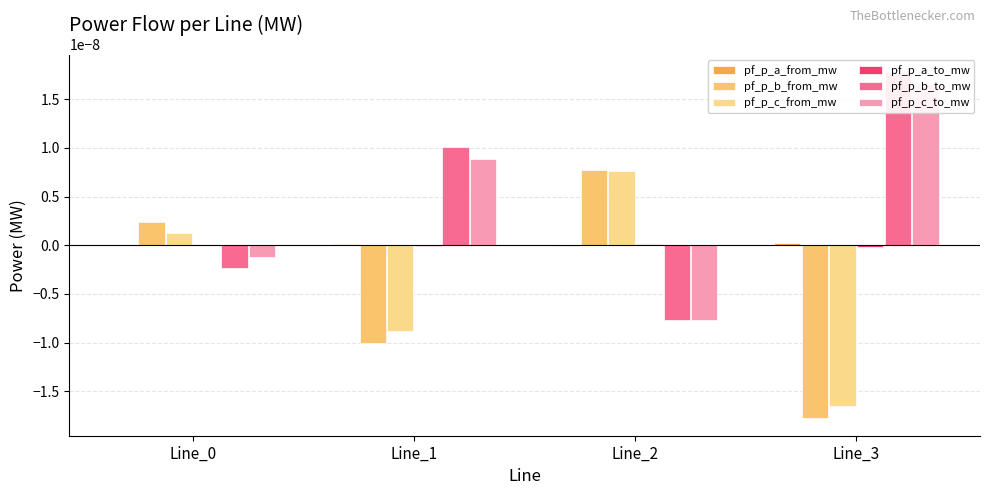

Does the chart contain stacked bars?

No